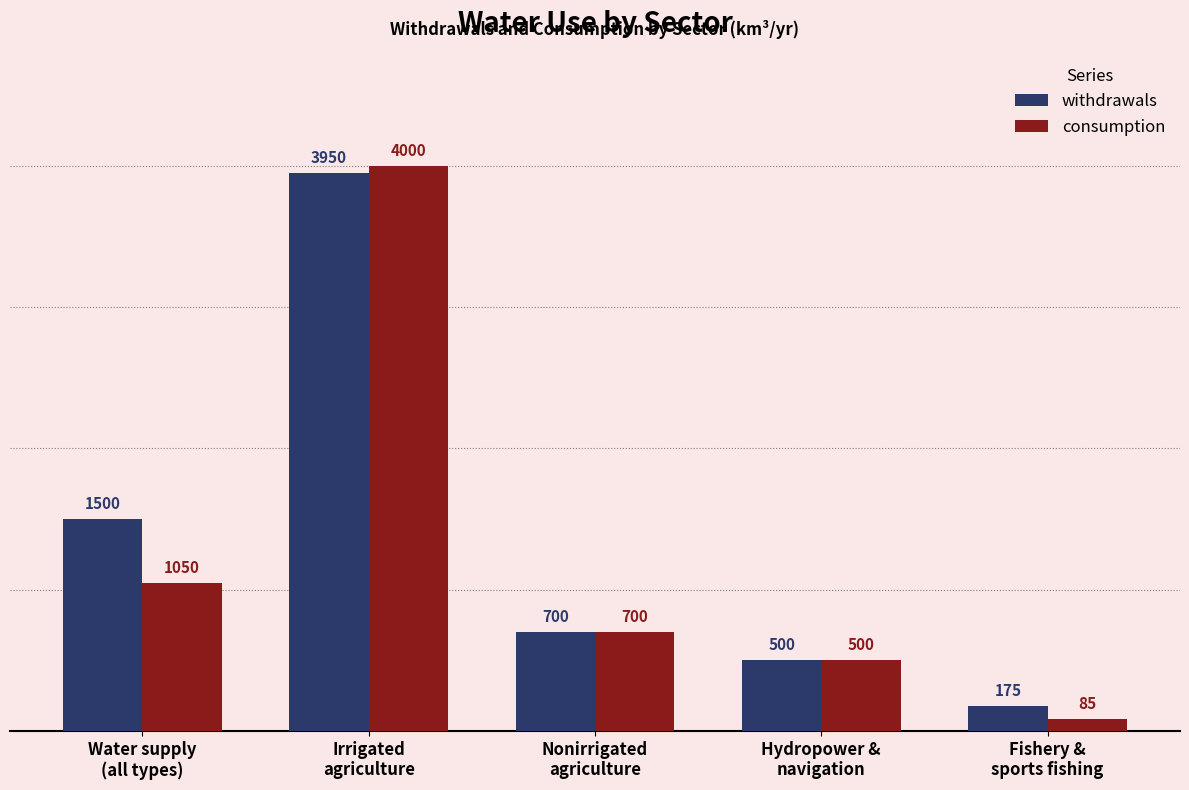

How many series are shown in this chart?

2